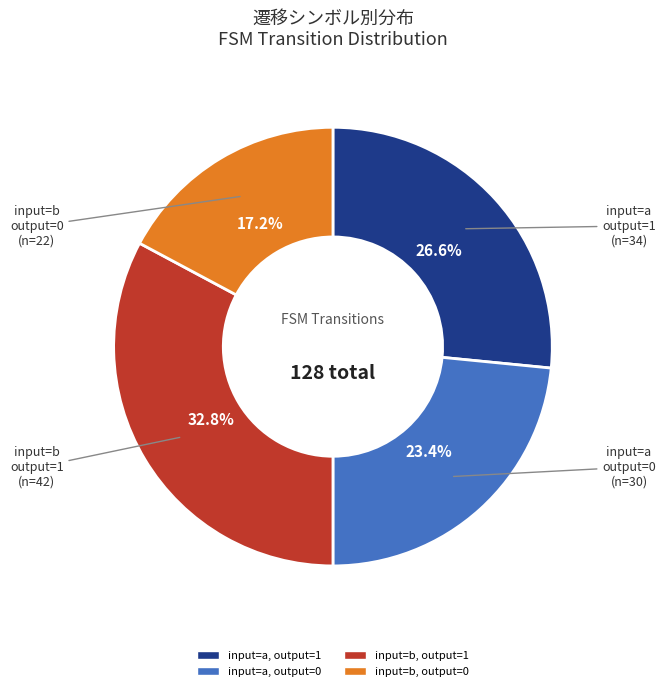

How many segments does this pie chart have?

4